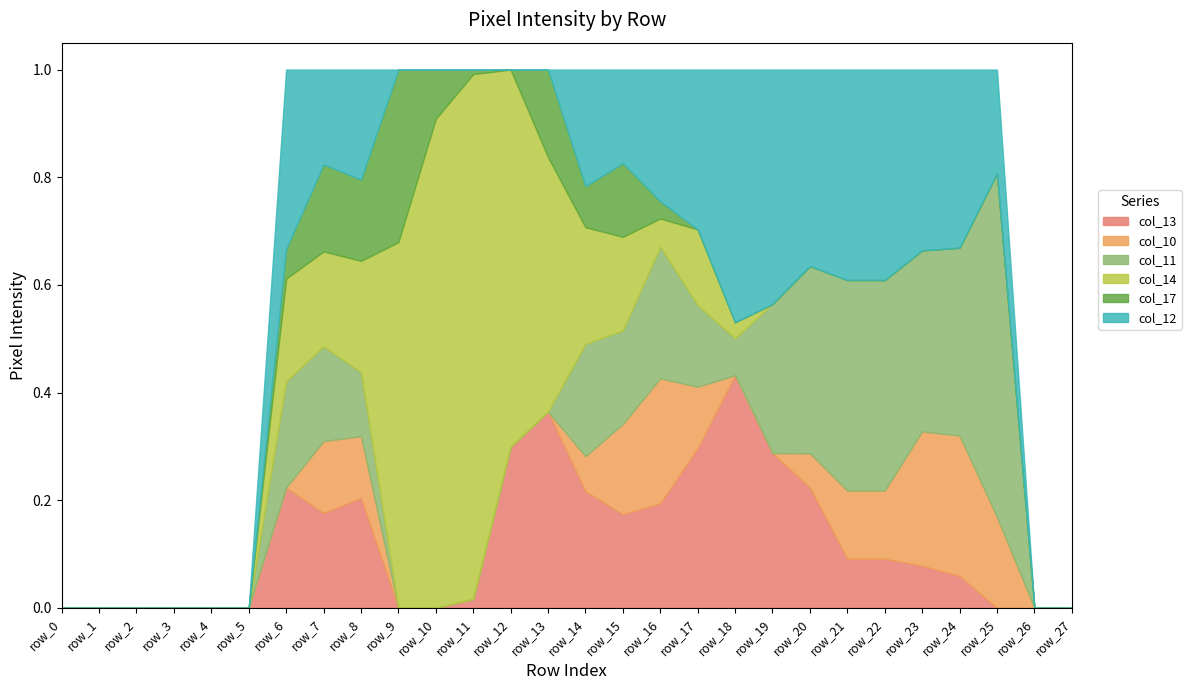

Where do col_17 and col_13 first cross each other?

row_8 and row_9